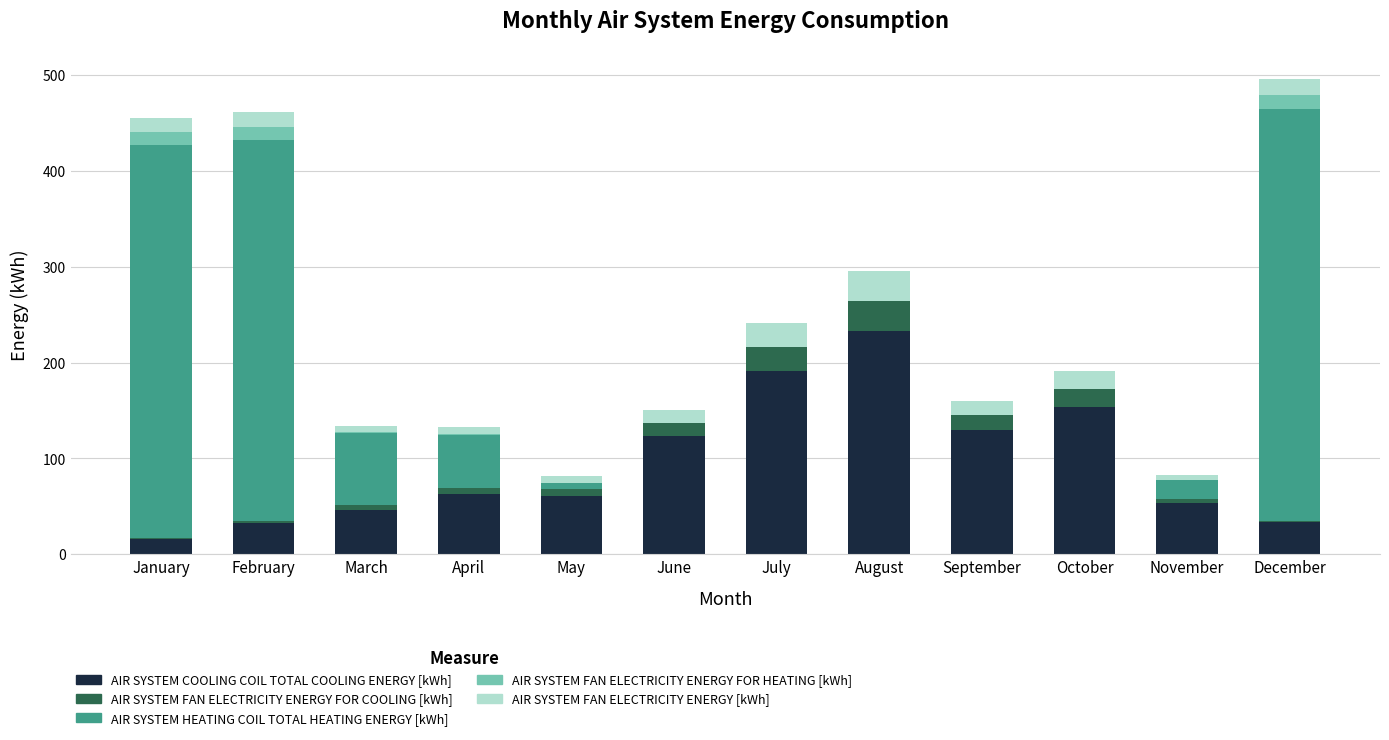

What is the highest value of the AIR SYSTEM COOLING COIL TOTAL COOLING ENERGY [kWh] series?

232.7